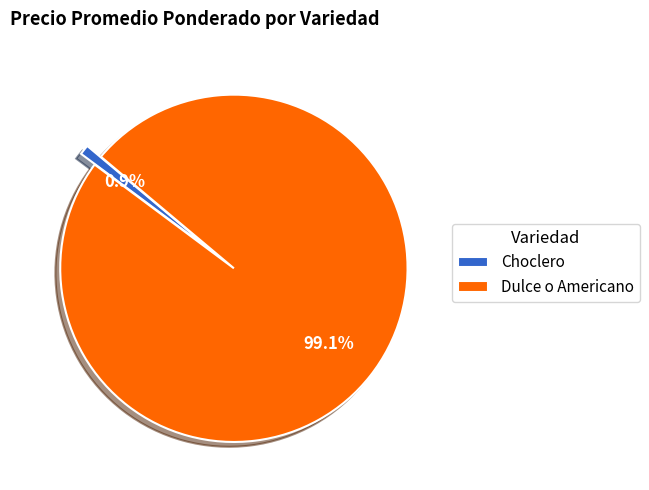

Between Dulce o Americano and Choclero, which is larger?

Dulce o Americano